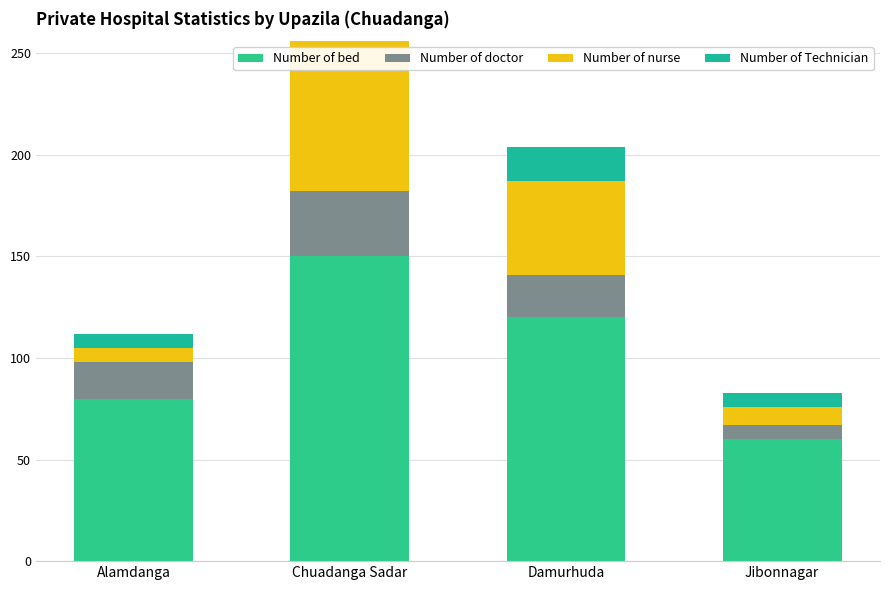

What is the difference between the second highest and second lowest values in the Number of bed series?

40